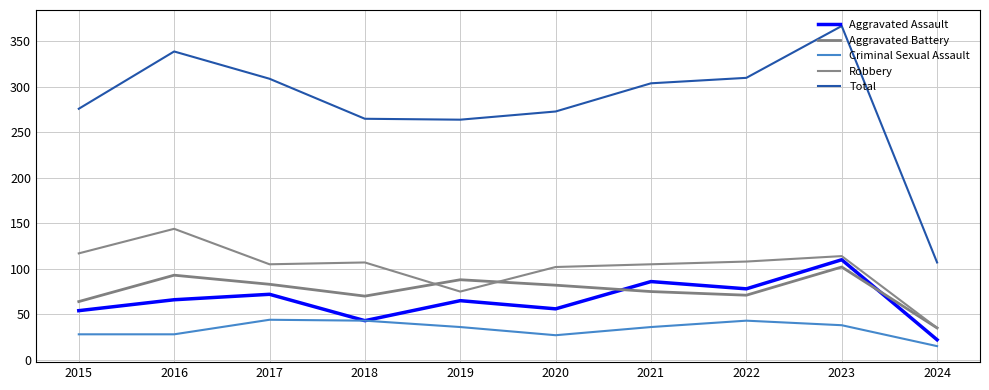

What is the difference between the highest and lowest values at 2018?

222